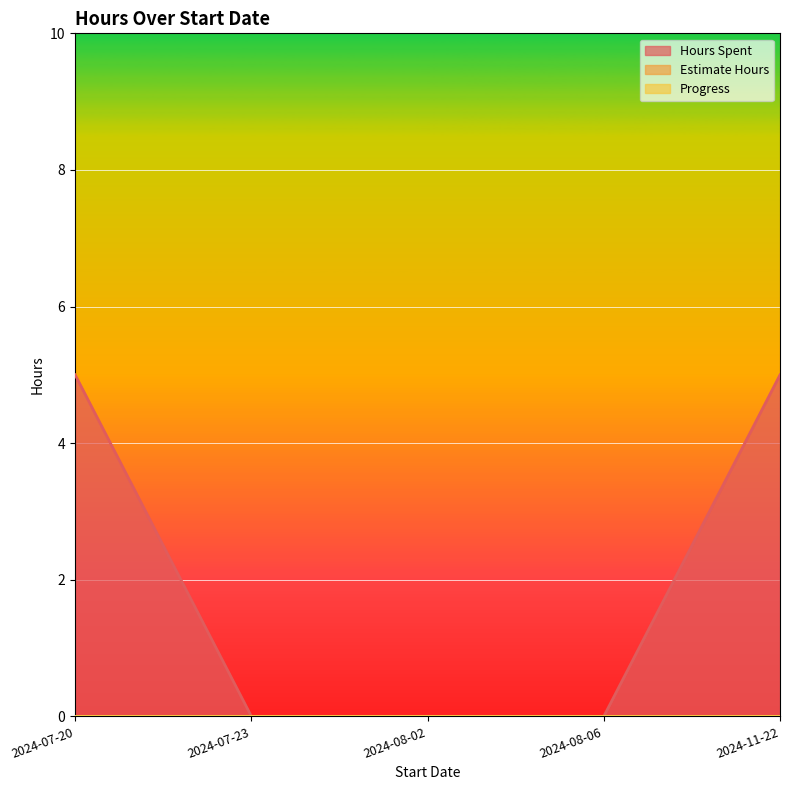

True or false: Hours Spent and Progress cross at least once.

False